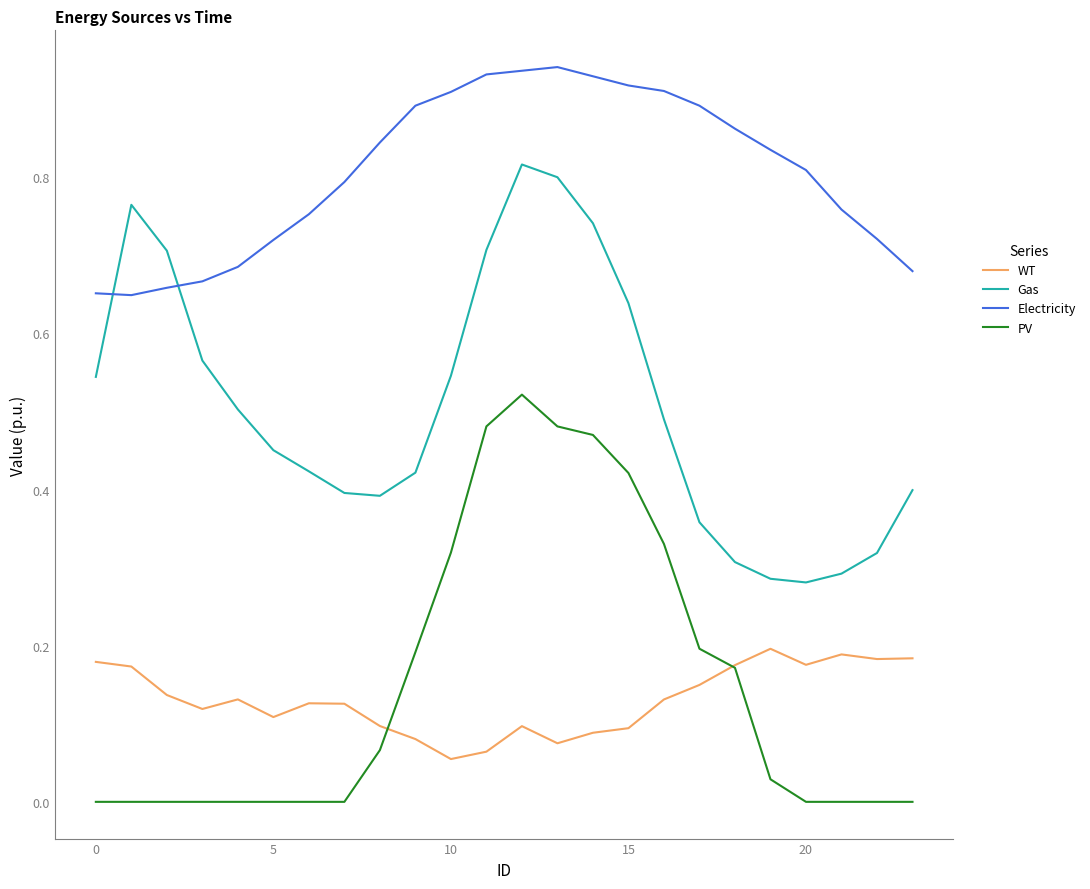

Which series has the largest total across all categories?

Electricity